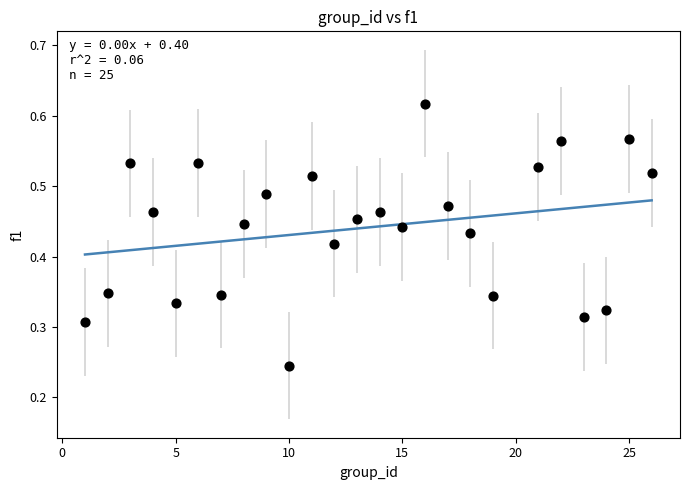

What is the range of X values (max minus min)?

25.0